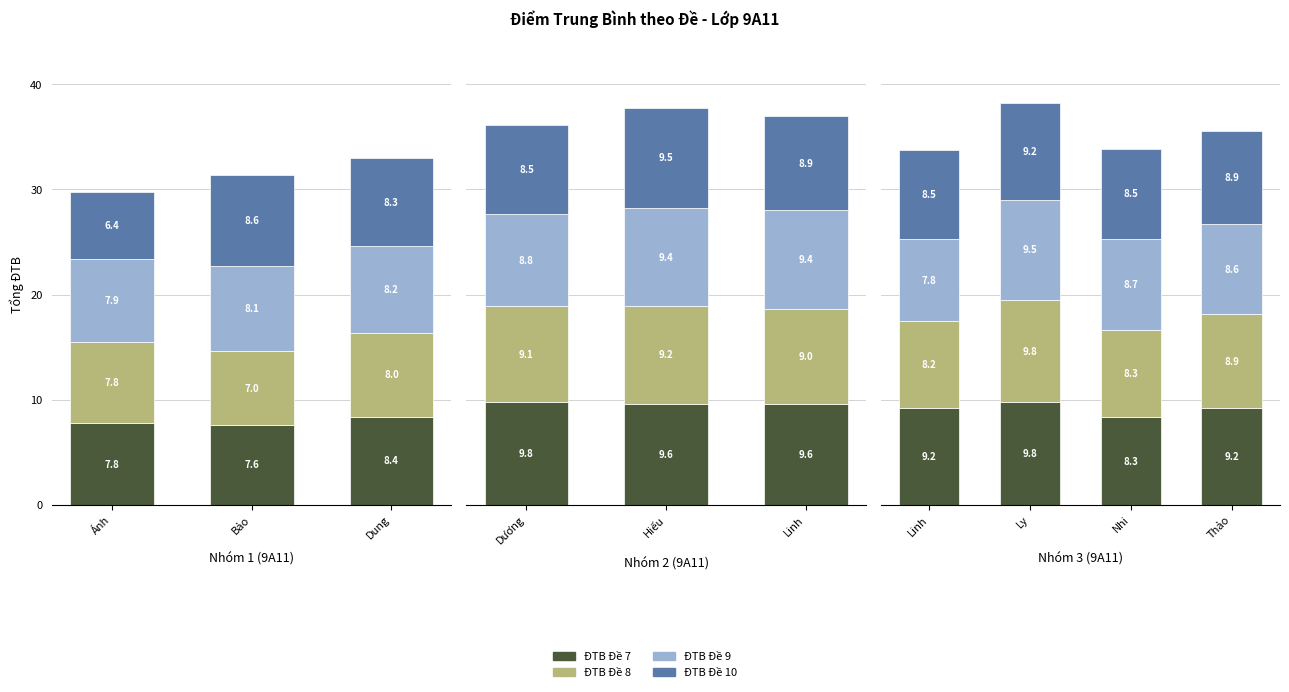

True or false: ĐTB Đề 10 has a value of 2.9 at Ly.

False